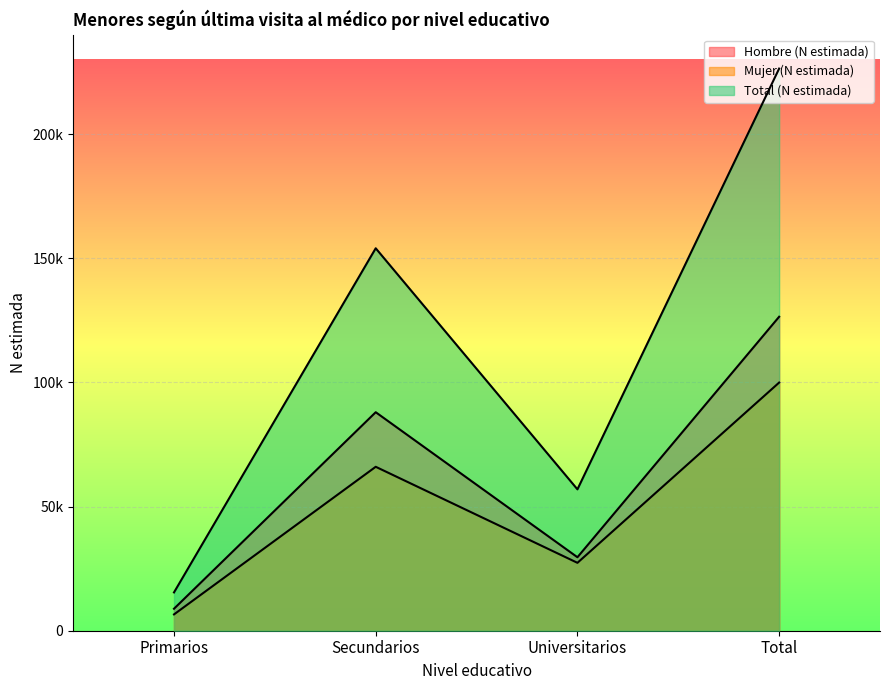

What is the sum of the Hombre (N estimada) values at Primarios and Universitarios?

38444